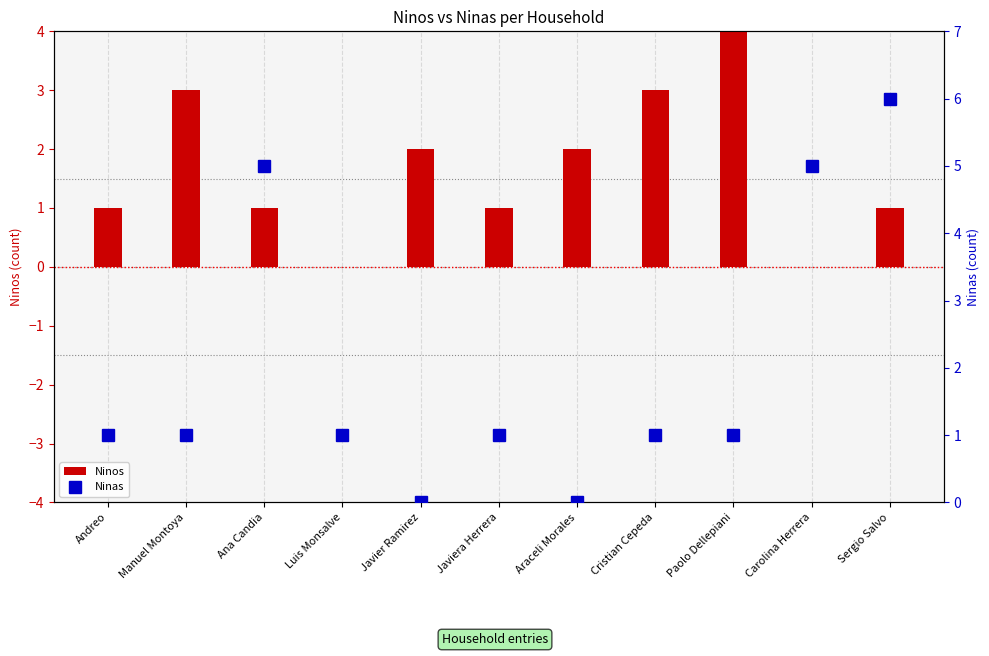

What is the average value of the Ninas series?

2